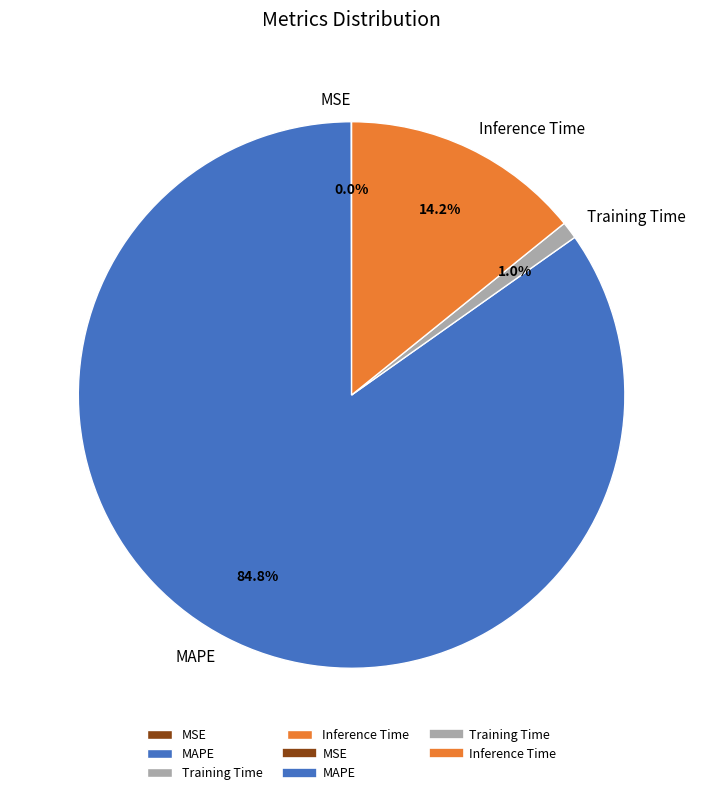

To the nearest percent, what portion does Training Time represent?

1%